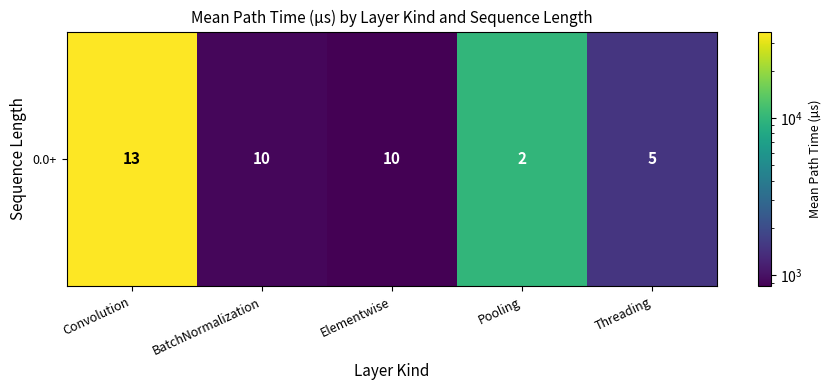

The chart shows a value of 1012.5 at Threading. True or false?

False